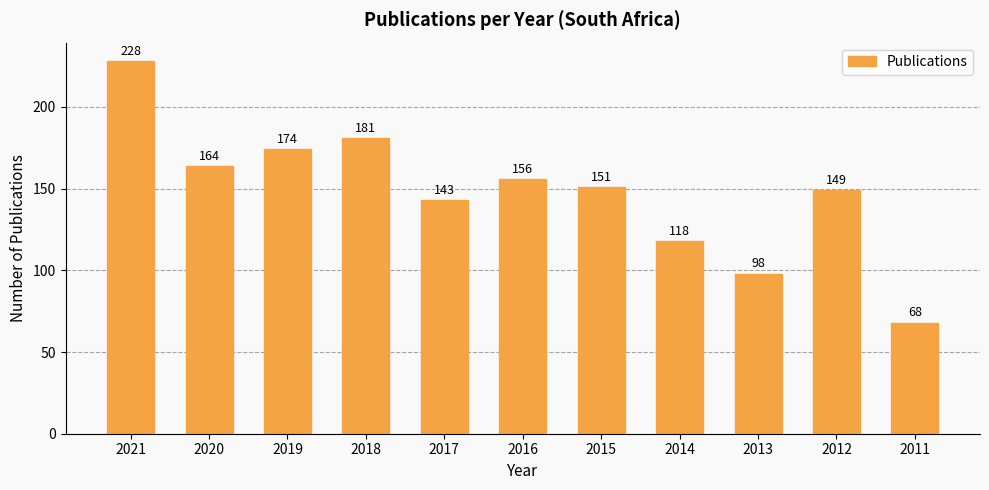

Reading left to right, list all the values displayed in this chart.

2021=228	2020=164	2019=174	2018=181	2017=143	2016=156	2015=151	2014=118	2013=98	2012=149	2011=68